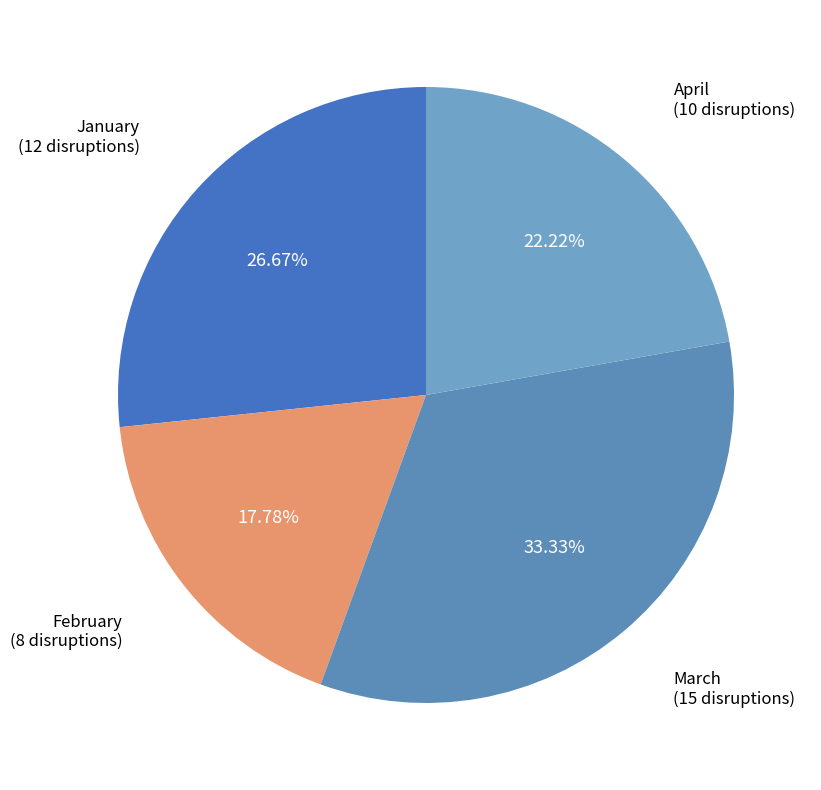

To the nearest percent, what portion does April represent?

22%